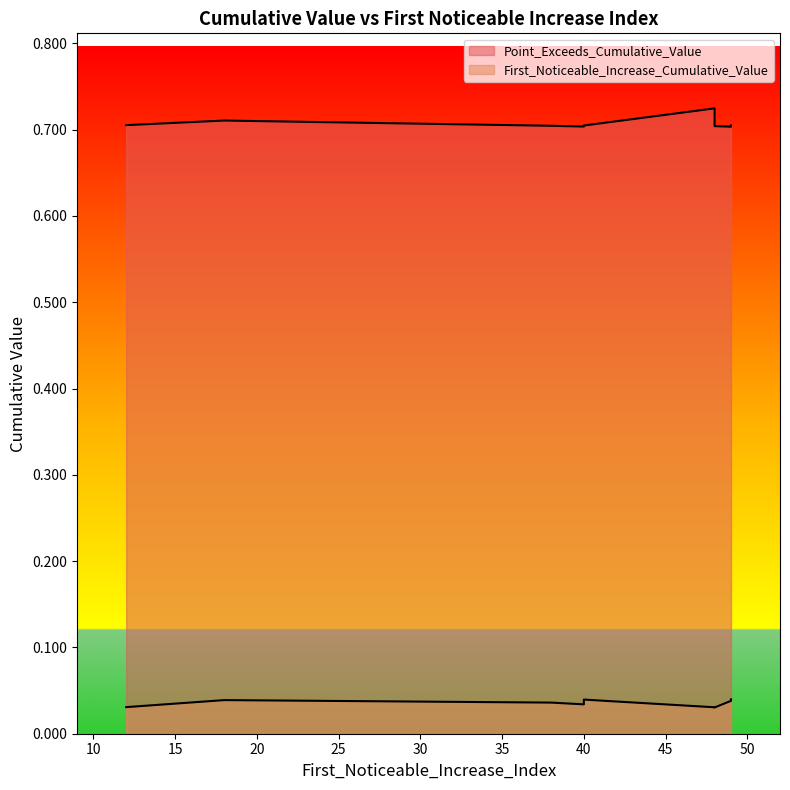

Does the chart display data point markers on the line(s)?

No